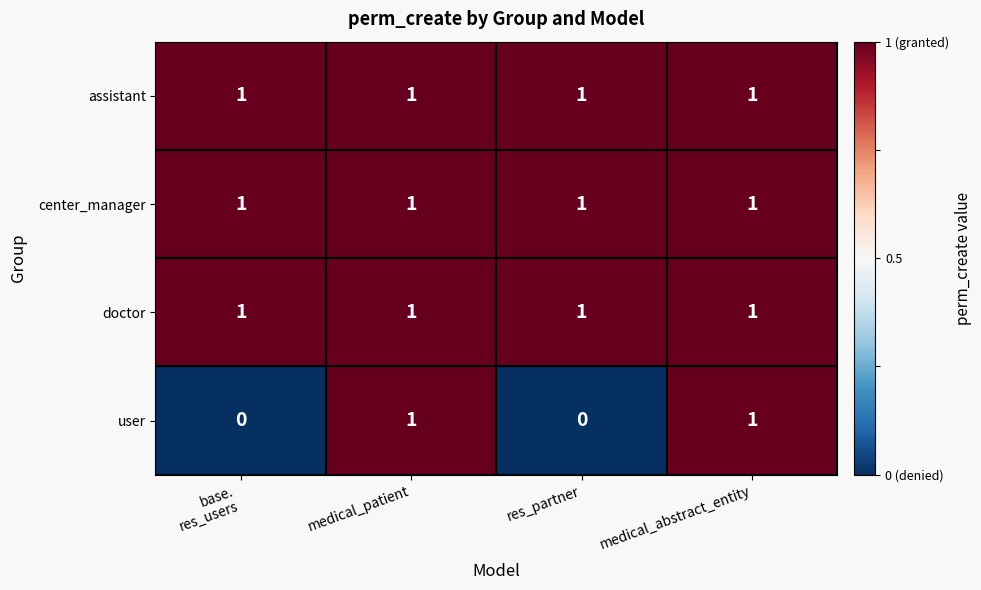

Between res_partner and medical_abstract_entity, which series saw the biggest shift?

user